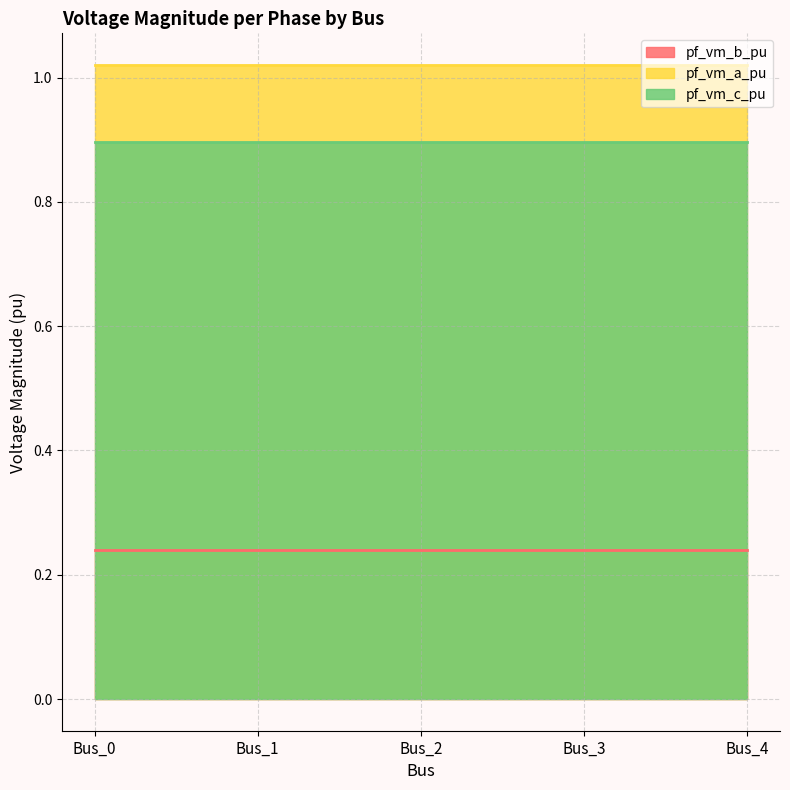

What is the total value across all series at Bus_3?

2.2